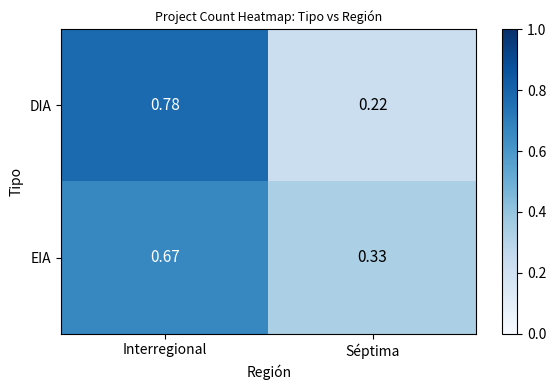

Is the value of DIA at Interregional greater than the value of EIA at Séptima?

Yes